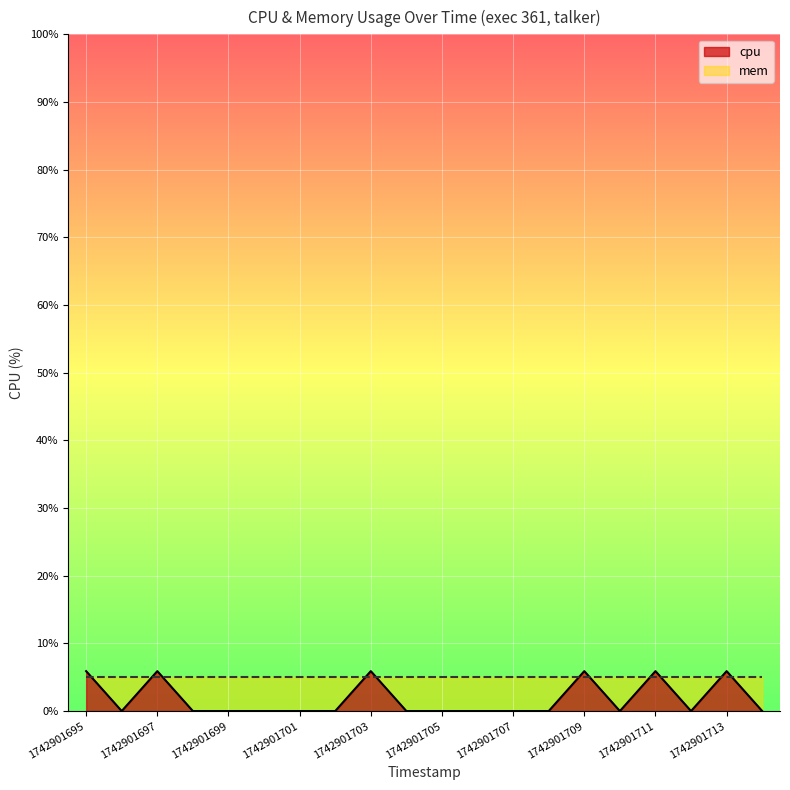

List the labels in order of value, smallest first.

1742901696, 1742901698, 1742901699, 1742901700, 1742901701, 1742901702, 1742901704, 1742901705, 1742901706, 1742901707, 1742901708, 1742901710, 1742901712, 1742901714, 1742901695, 1742901697, 1742901703, 1742901709, 1742901711, 1742901713